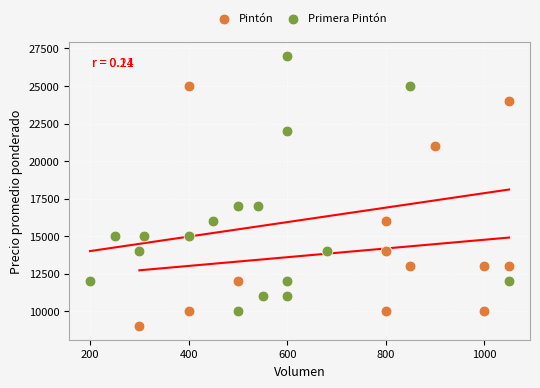

Which series contains the highest Y value?

Primera Pintón